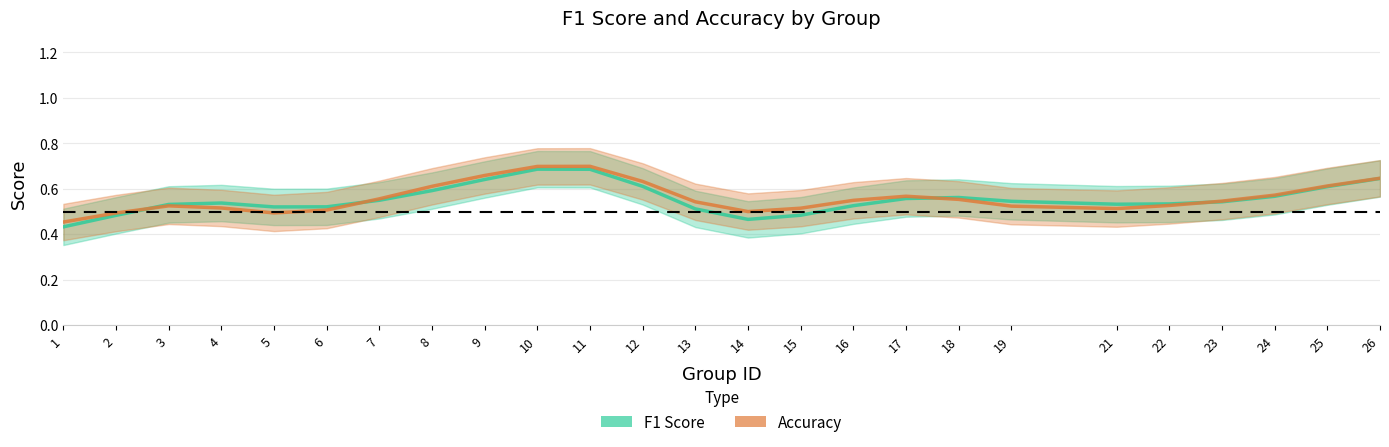

The value of f1 at 19 is 0.3. True or false?

False